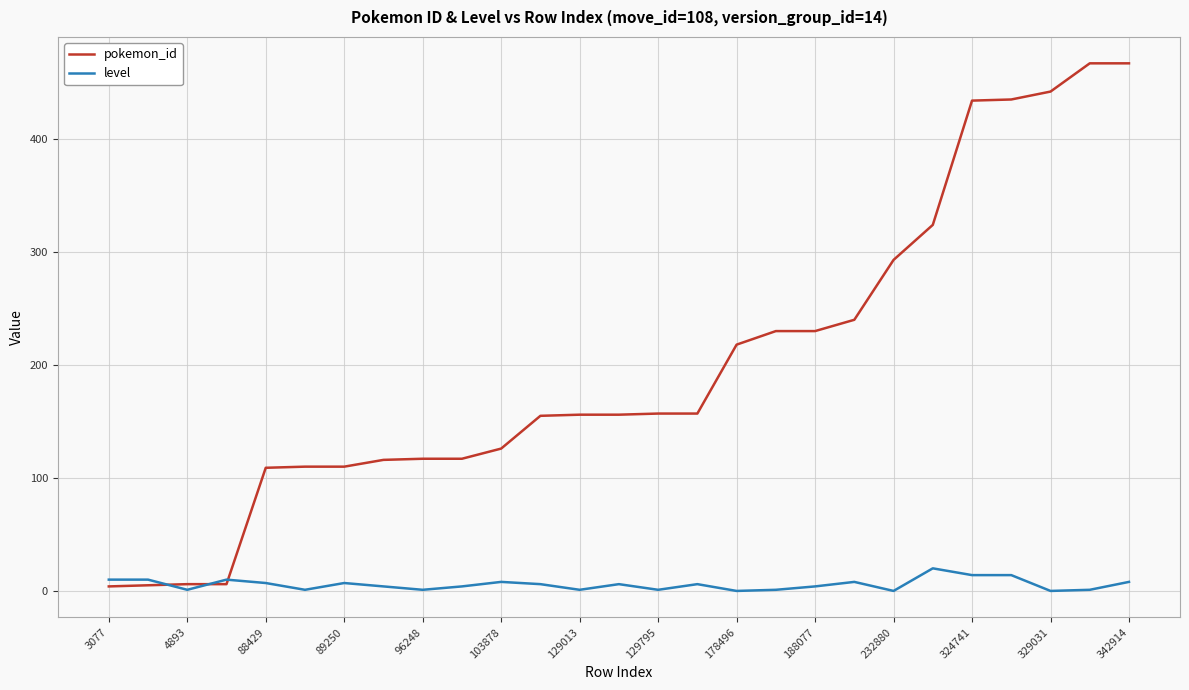

Rank the series by their maximum value, from lowest to highest.

level, pokemon_id